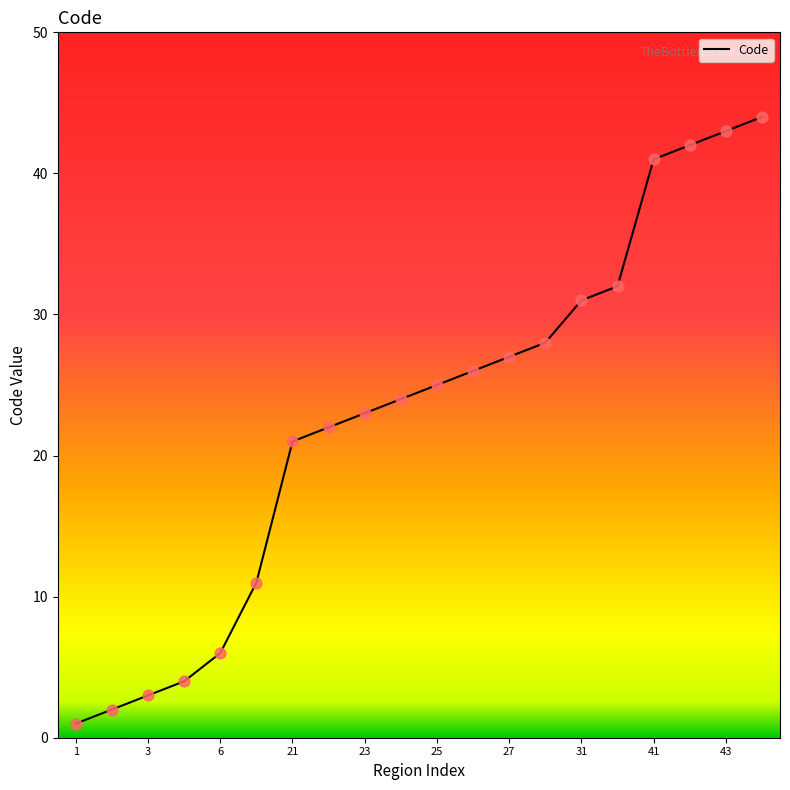

What is the difference between the maximum and minimum values?

43